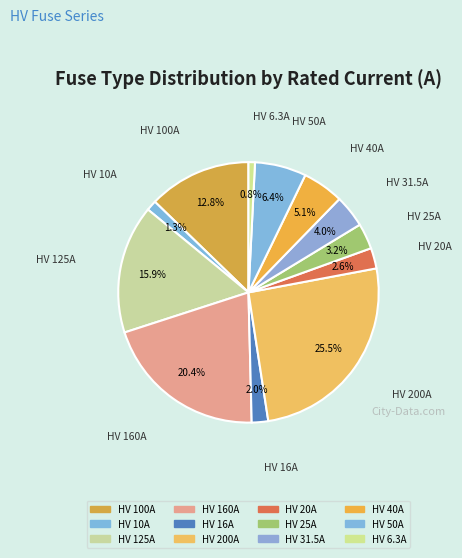

Count the number of slices in the pie.

12